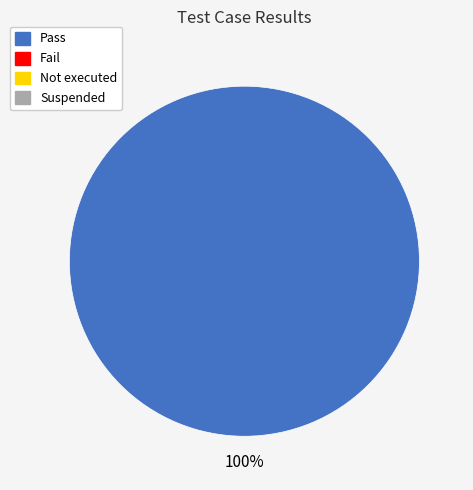

Count the number of slices in the pie.

1